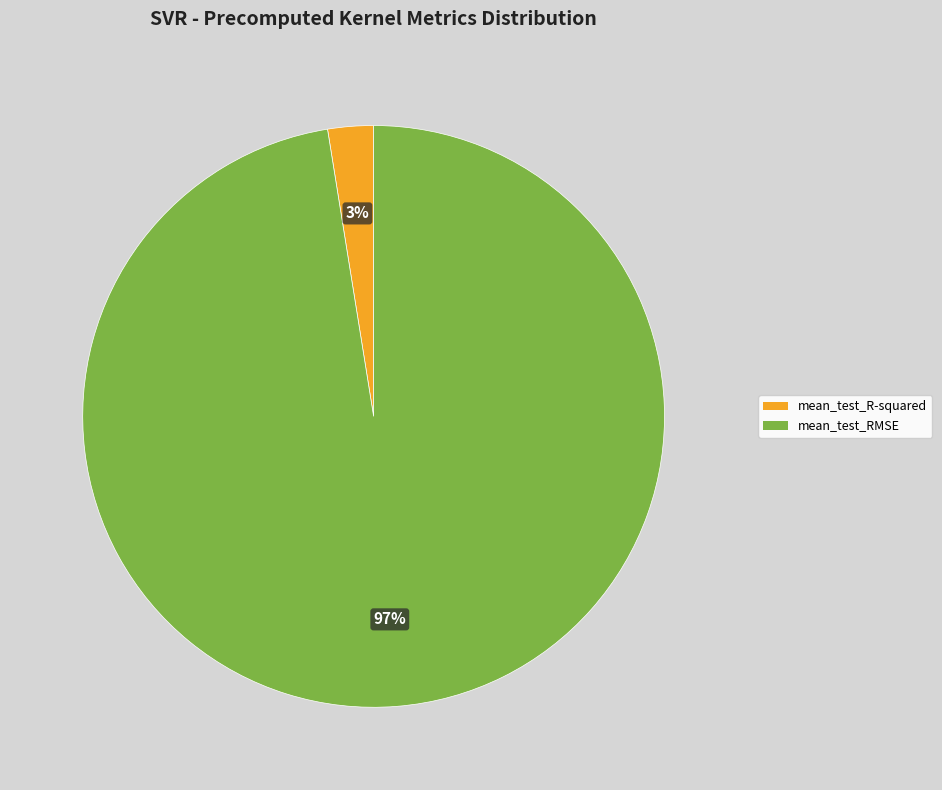

Which category accounts for the majority?

mean_test_RMSE